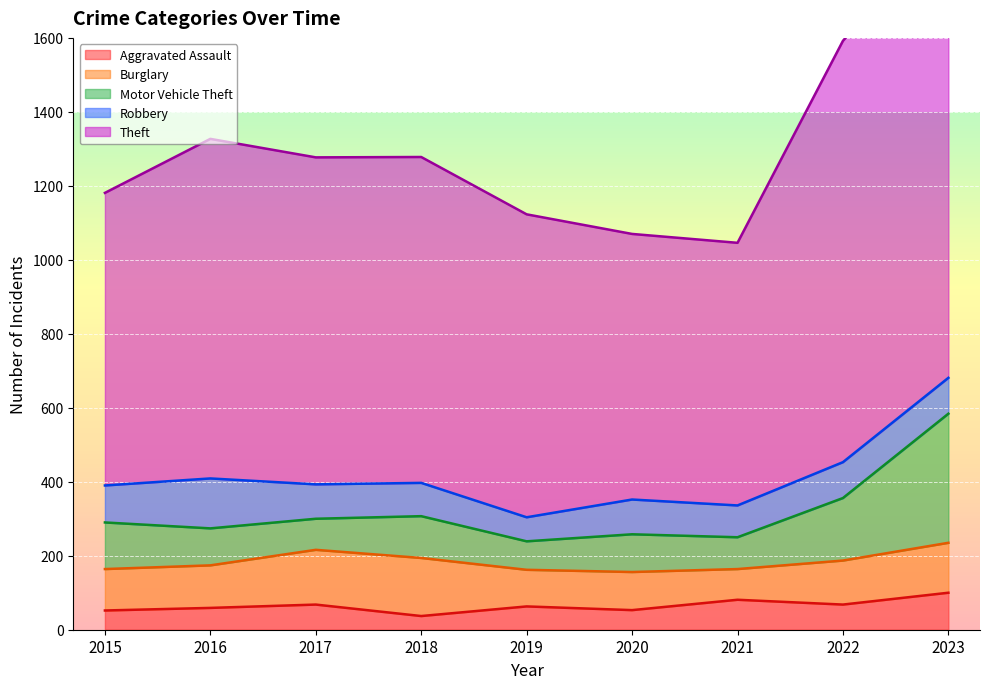

What is the lowest value of the Aggravated Assault series?

37